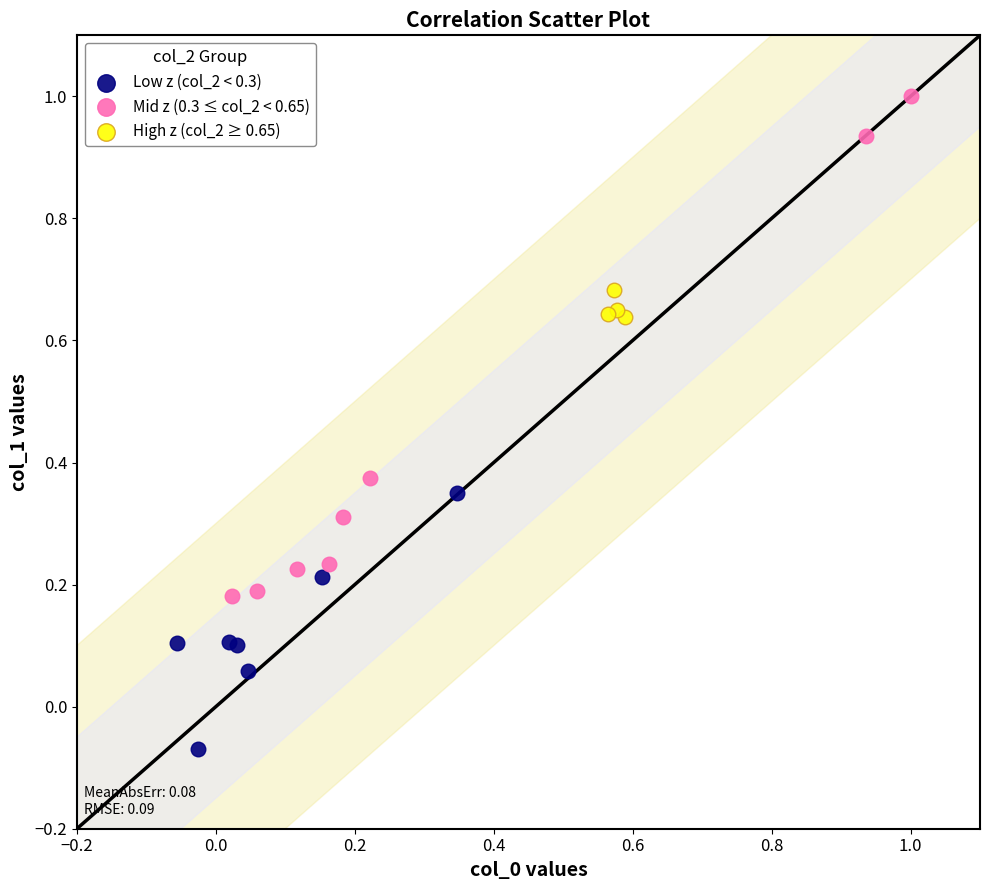

Which series reaches the minimum Y coordinate?

Low z (col_2 < 0.3)